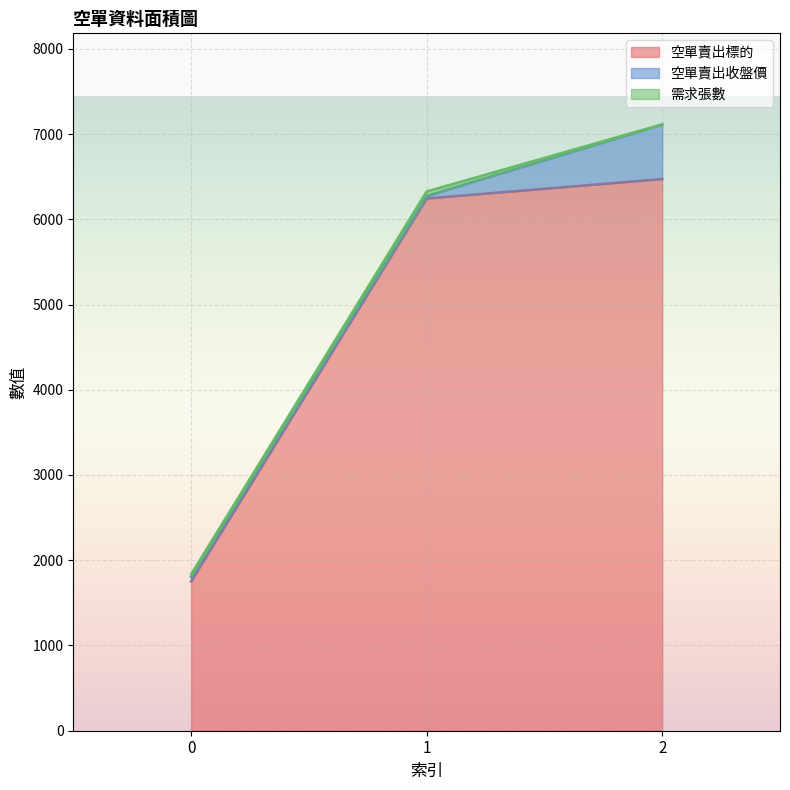

What is the maximum value for 空單賣出標的?

6472.0